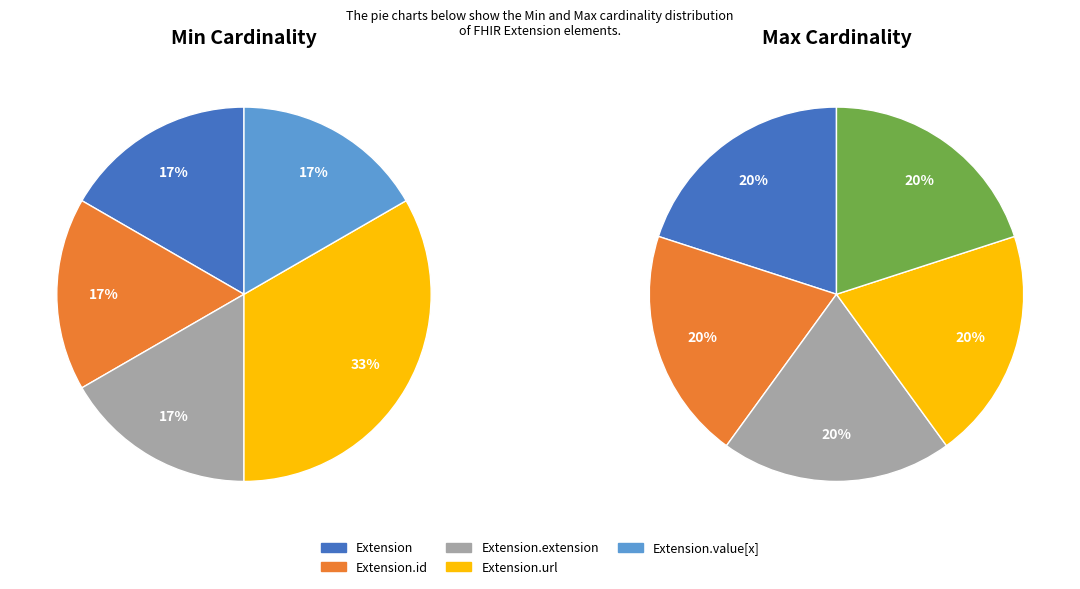

How many slices are in this pie chart?

5